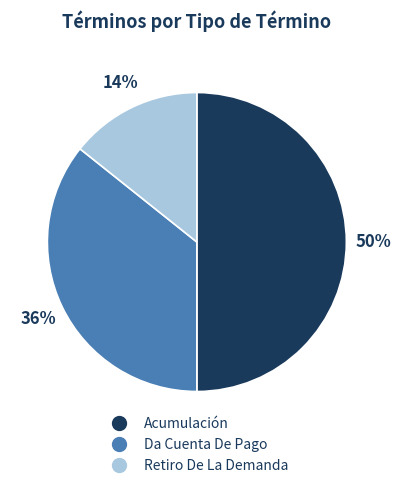

The Da Cuenta De Pago slice represents 36% of the pie. True or false?

True